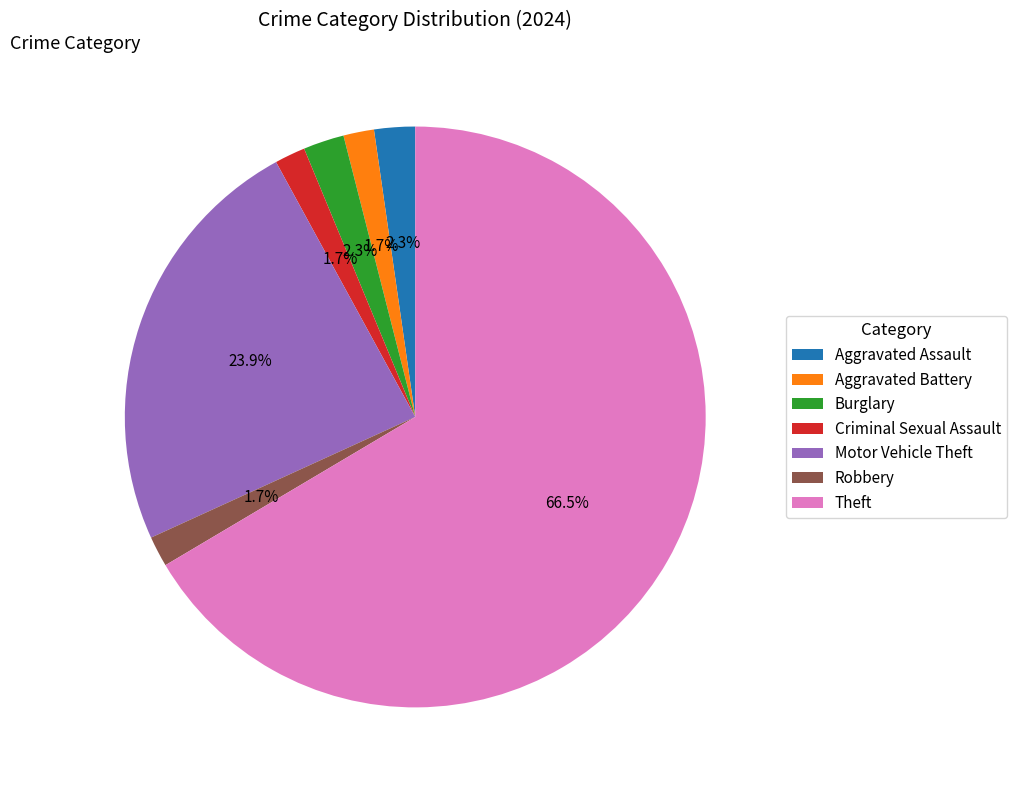

Which has a higher value, Motor Vehicle Theft or Criminal Sexual Assault?

Motor Vehicle Theft